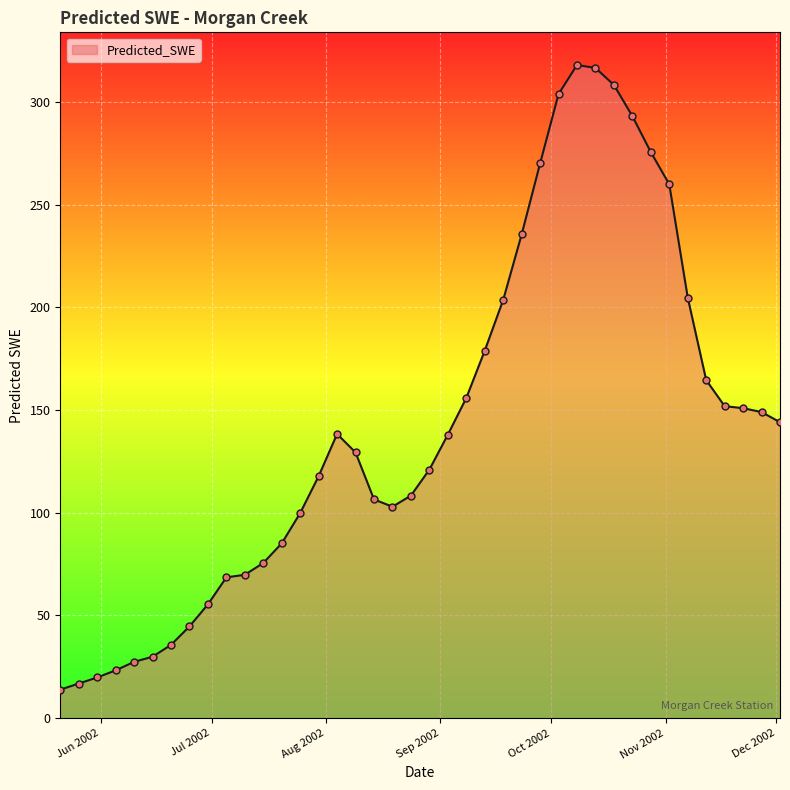

What is the minimum value shown in the chart?

13.9